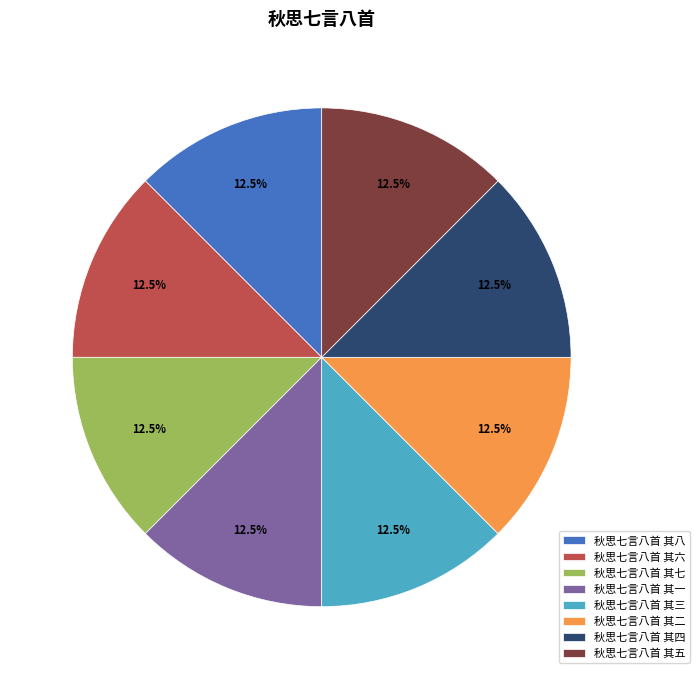

The 秋思七言八首 其二 slice represents 19% of the pie. True or false?

False